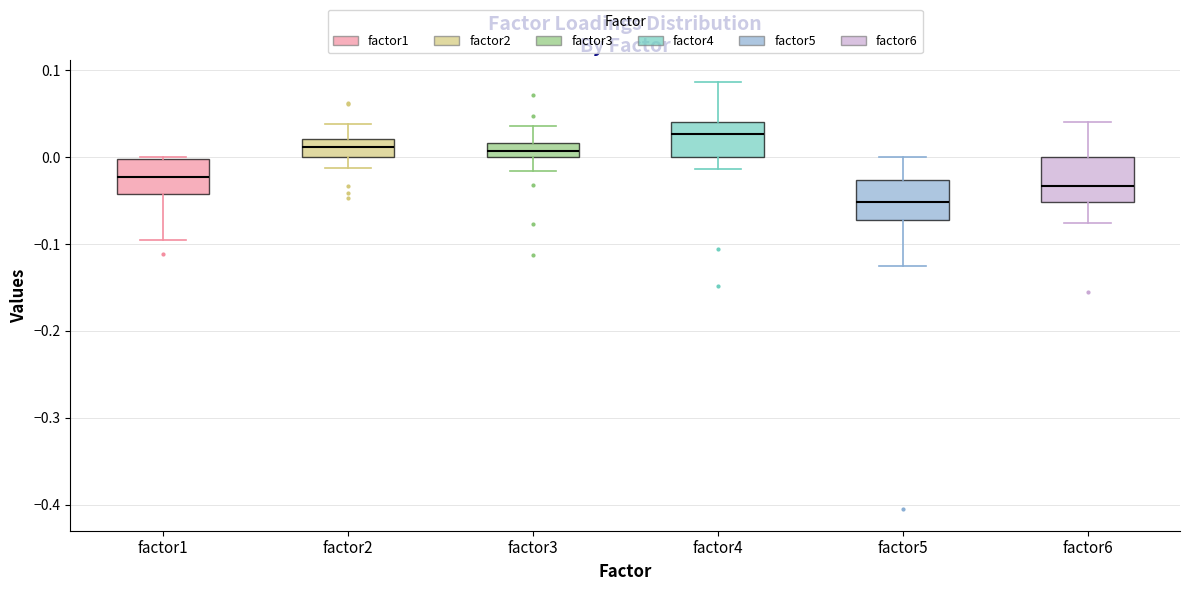

Reading left to right, transcribe this box plot: for each box, give where its median line is, the range the box spans, and where its two whiskers end, as read against the y-axis. The values are not printed on the chart, so give them approximately, as read against the axis.

factor1: median -0.02, box -0.04 to 0.00, whiskers -0.09 to 0.00
factor2: median 0.01, box 0.00 to 0.02, whiskers -0.01 to 0.04
factor3: median 0.01, box 0.00 to 0.02, whiskers -0.02 to 0.04
factor4: median 0.03, box 0.00 to 0.04, whiskers -0.01 to 0.09
factor5: median -0.05, box -0.07 to -0.03, whiskers -0.13 to 0.00
factor6: median -0.03, box -0.05 to 0.00, whiskers -0.08 to 0.04